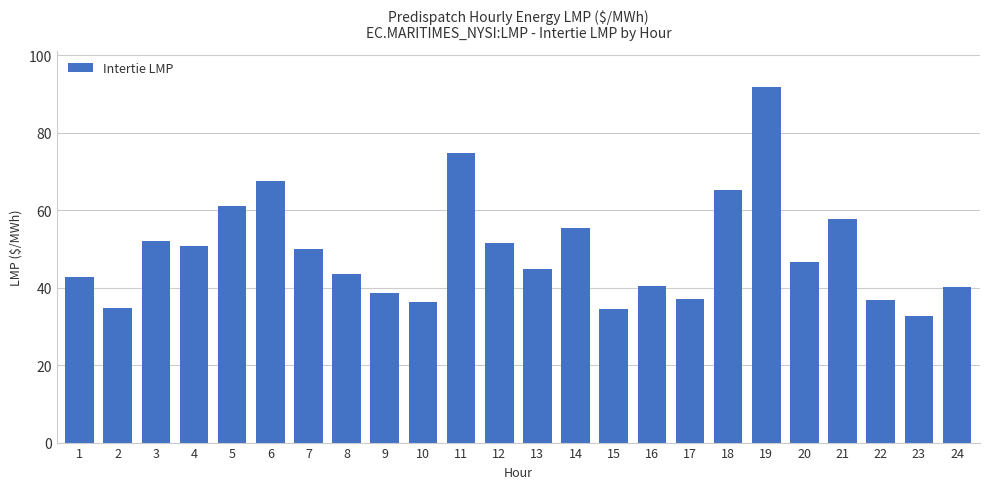

Approximately how many times larger is the value at 16 compared to 10?

1.1